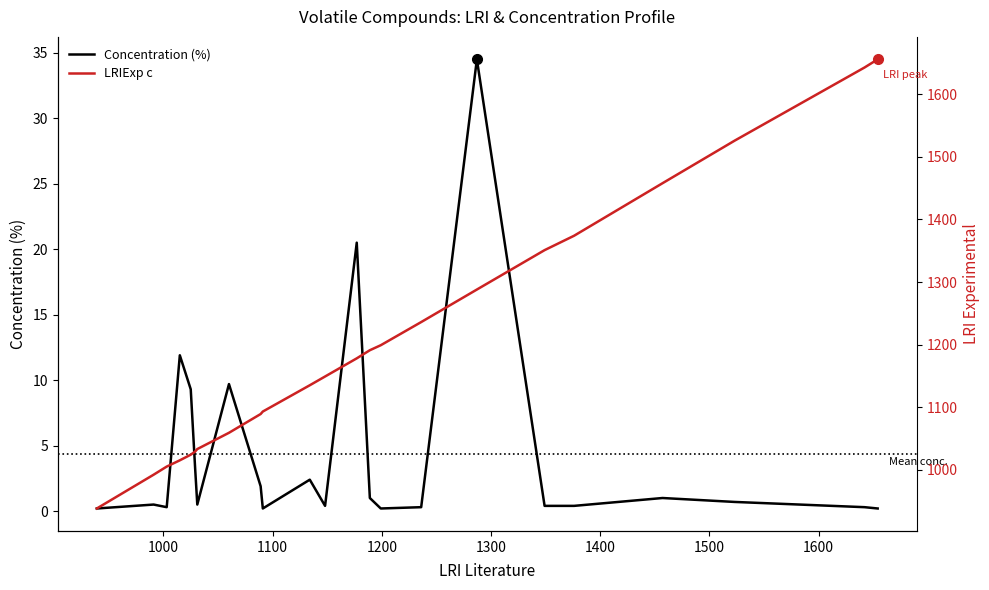

What is the sum of all Concentration (%) values?

100.1